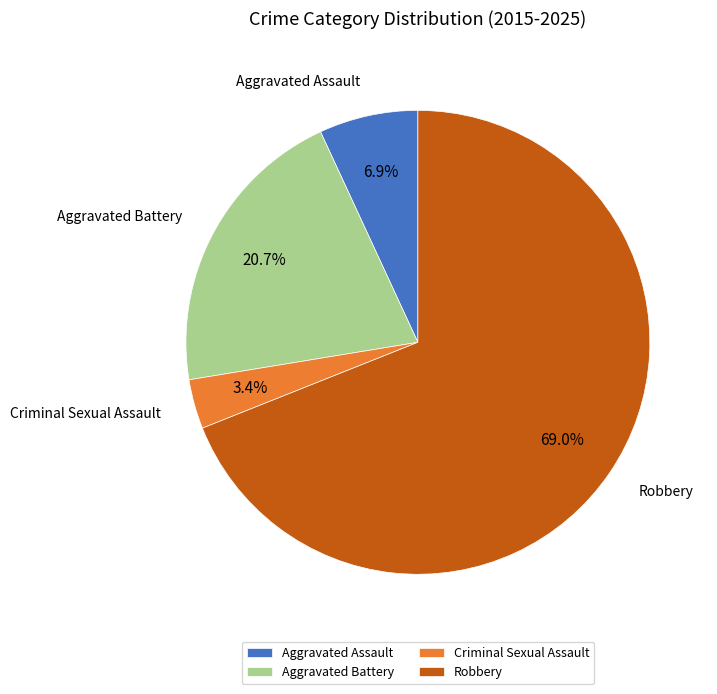

Is there a majority slice in this chart?

Yes